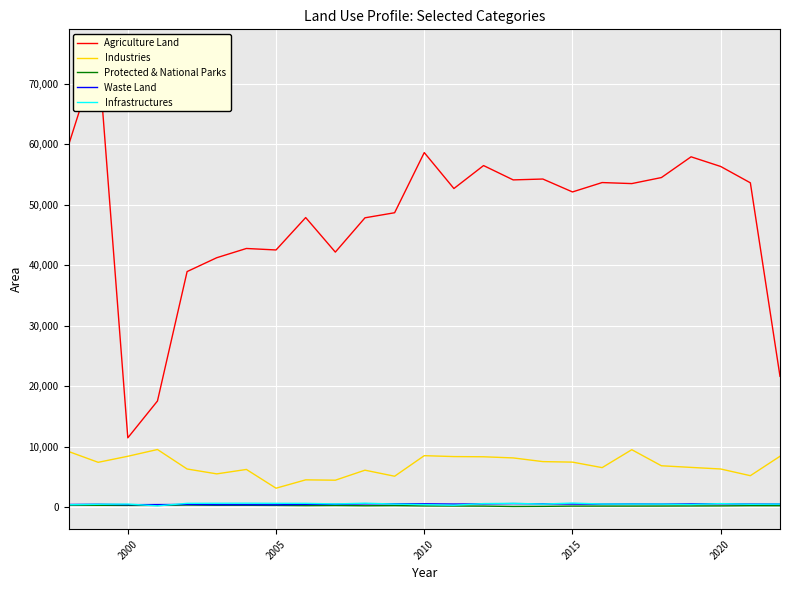

How many lines are shown in the chart?

5